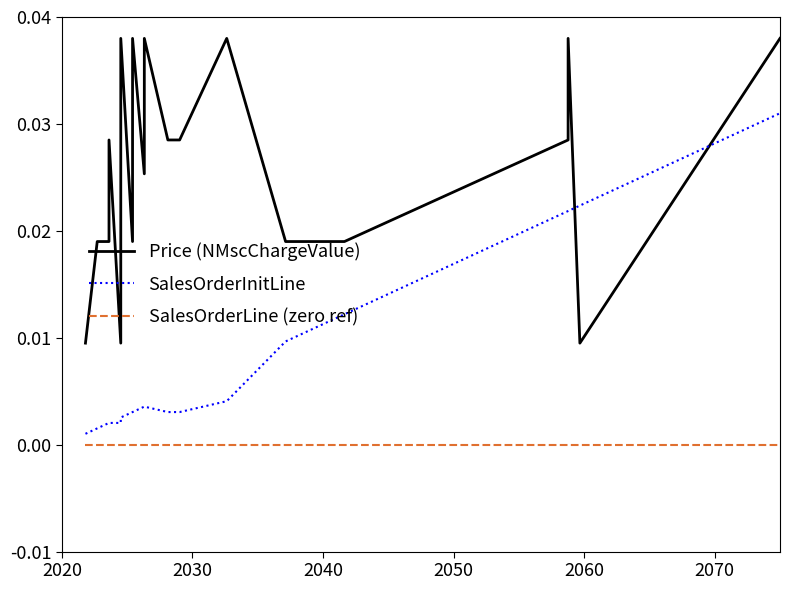

True or false: Price (NMscChargeValue) has more than 1 interior local peaks.

True